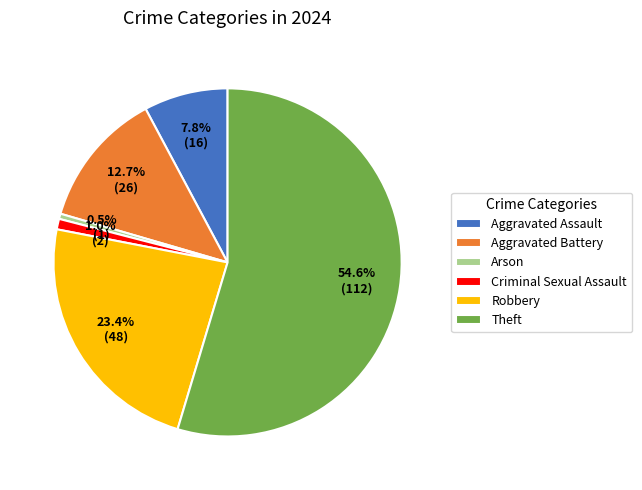

What percentage is NOT represented by Aggravated Assault?

92.2%